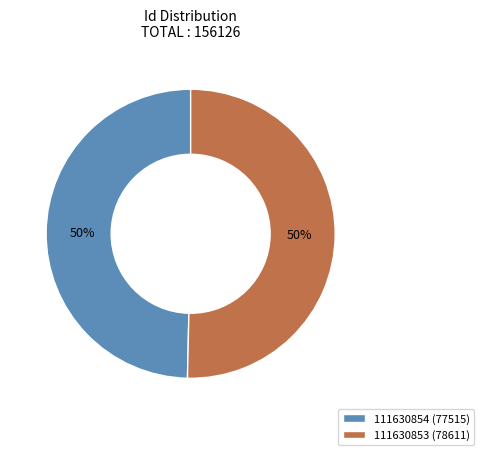

To the nearest percent, what is the average slice percentage?

50%